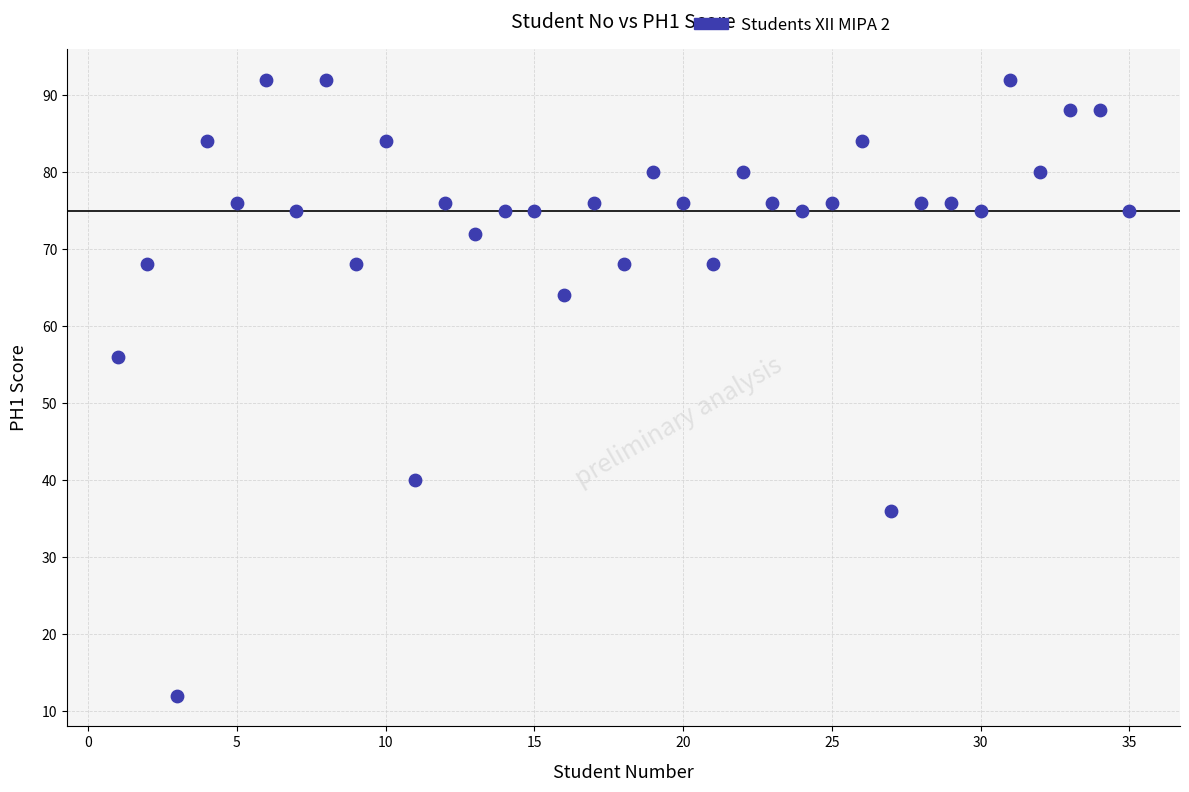

What is the range of X values (max minus min)?

34